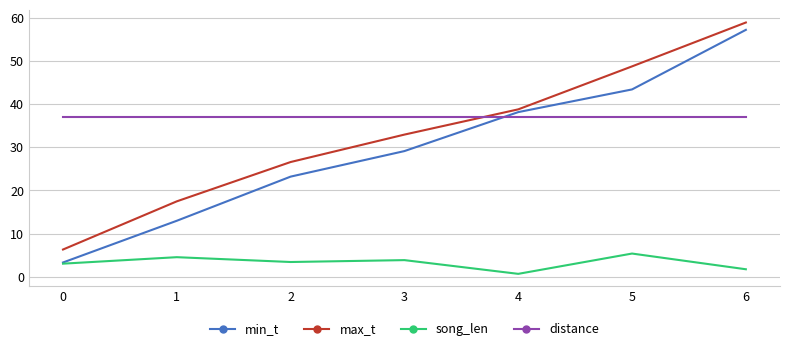

How many lines are shown in the chart?

4